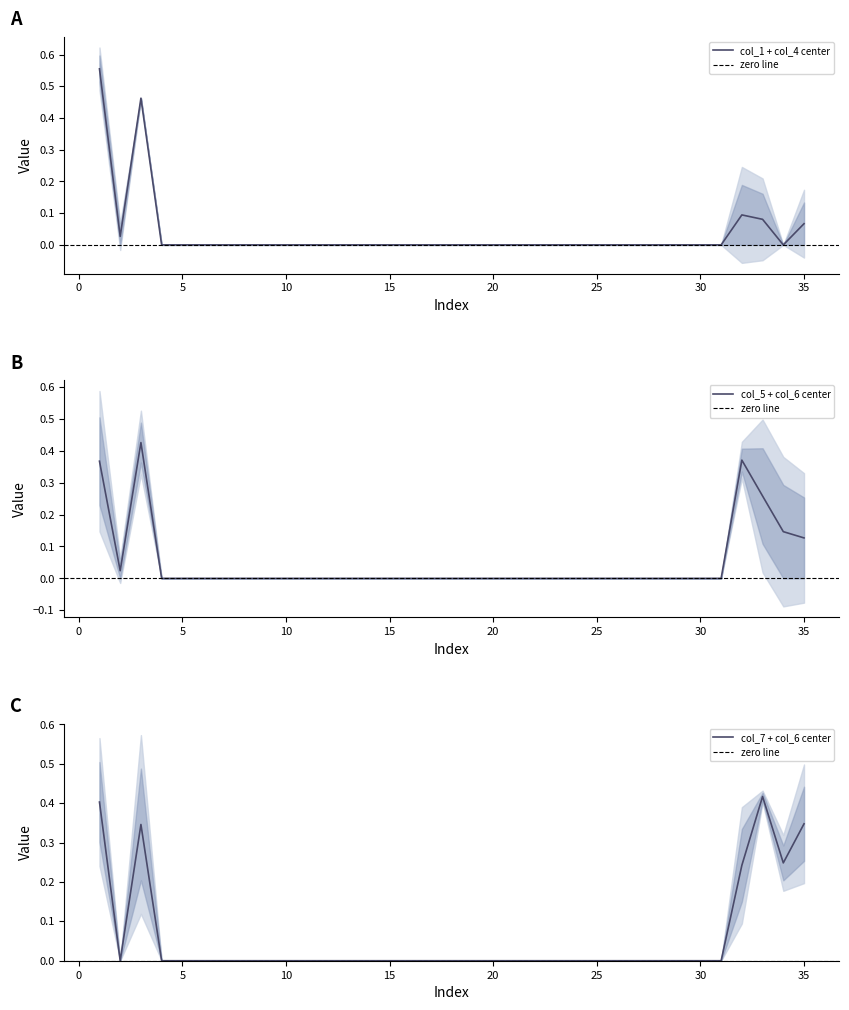

The value of col_1 + col_4 center at 25 is 0.3. True or false?

False